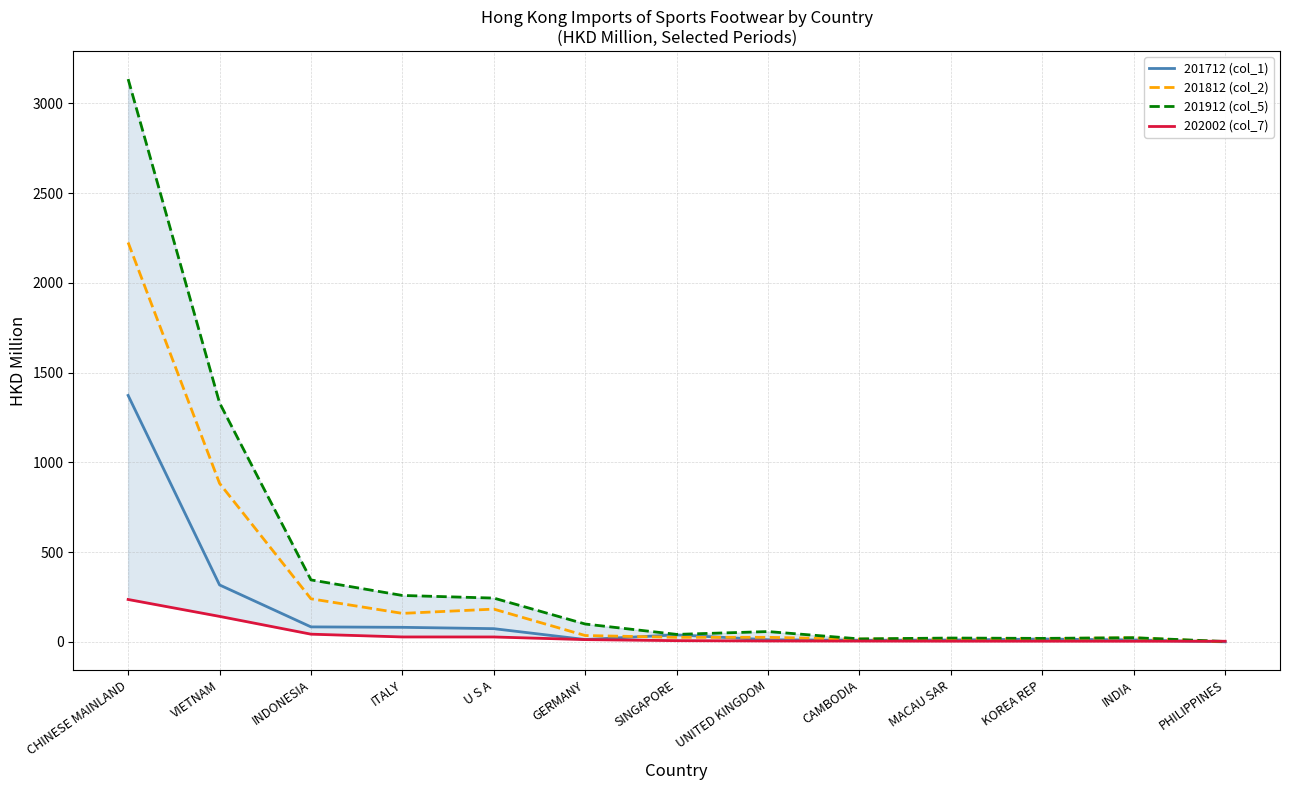

What is the average value of the 201712 (col_1) series?

156.4